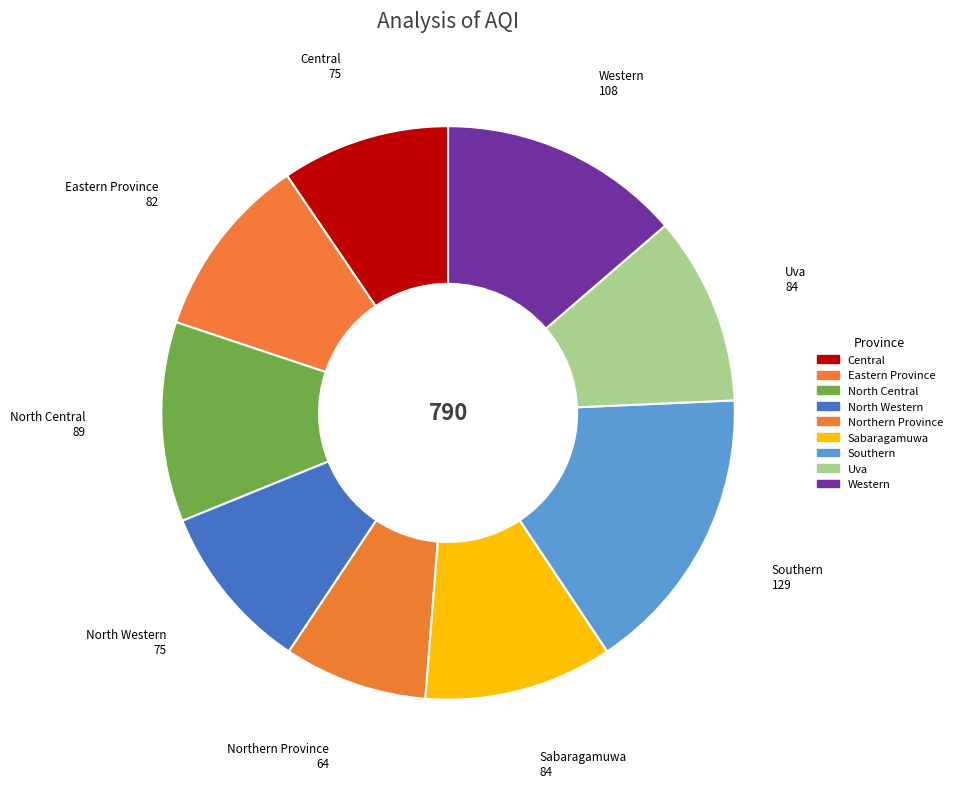

Is it true that Northern Province is 8% of the pie?

True